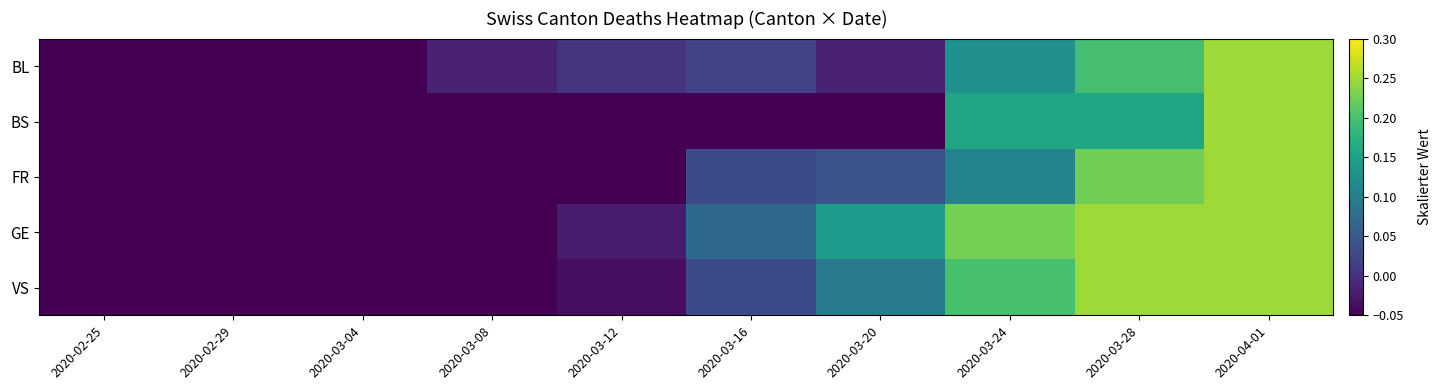

List the series in order of their peak value, highest first.

BL, BS, FR, GE, VS